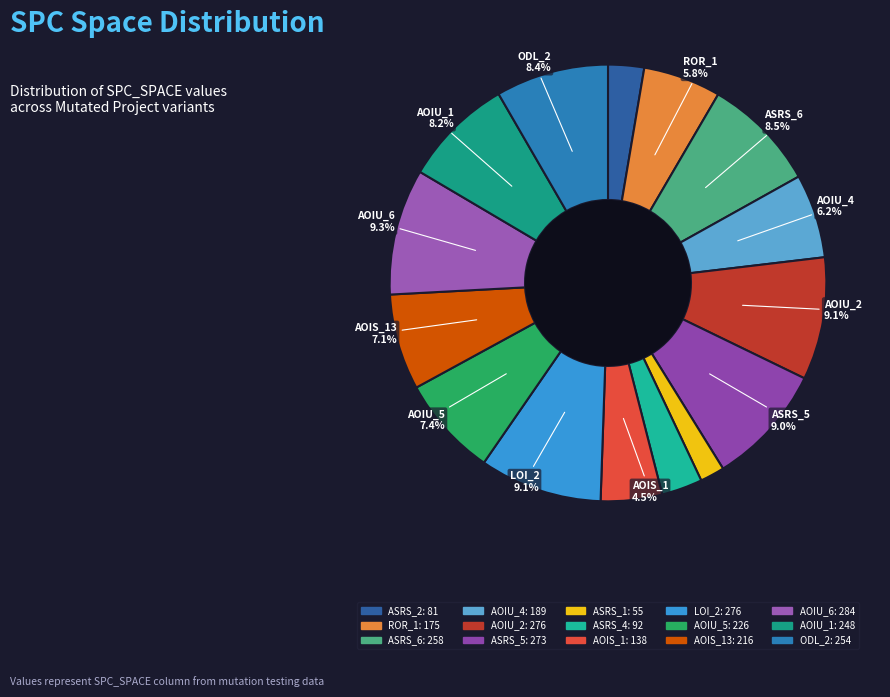

How many segments does this pie chart have?

15